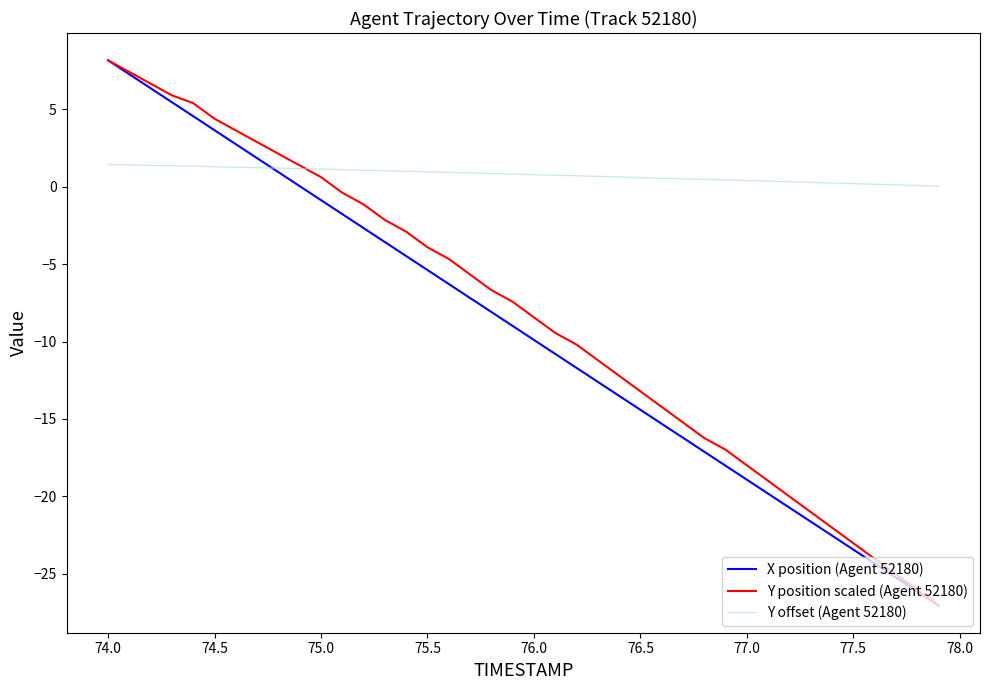

What is the maximum value shown in the chart?

8.2